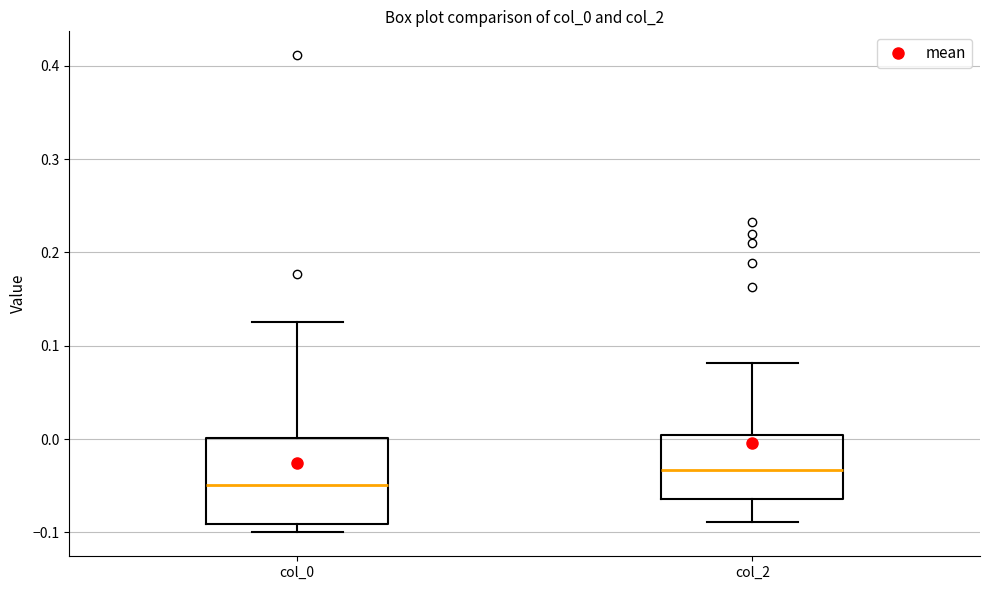

Where does the upper whisker of the box for col_0 end on the y-axis? The values are not printed on the chart, so give them approximately, as read against the axis.

0.13